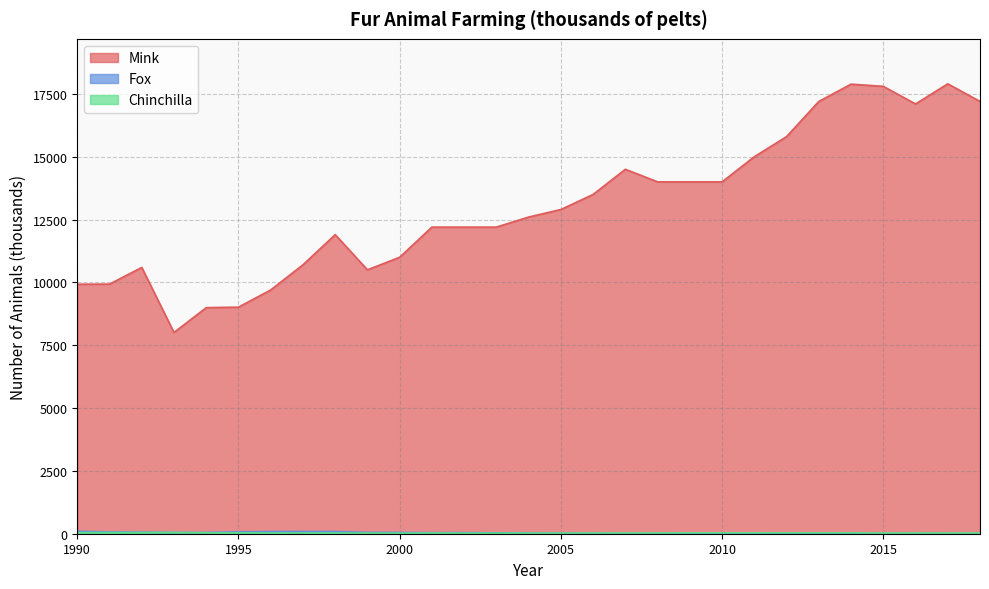

Reading left to right, transcribe all the data shown in this chart.

Mink: 9927	9932	10594	8007	8995	9015	9700	10700	11900	10500	11000	12200	12200	12200	12600	12900	13500	14500	14000	14000	14000	15000	15800	17200	17888	17800	17100	17900	17200
Fox: 95	70	62	48	49	71	83	85	85	50	47	40	40	34	27	20	10	0	0	0	0	0	0	0	0	0	0	0	0
Chinchilla: 45	47	47	51	37	33	29	28	28	25	22	29	24	23	25	25	28	30	30	34	34	34	35	35	35	25	29	27	27